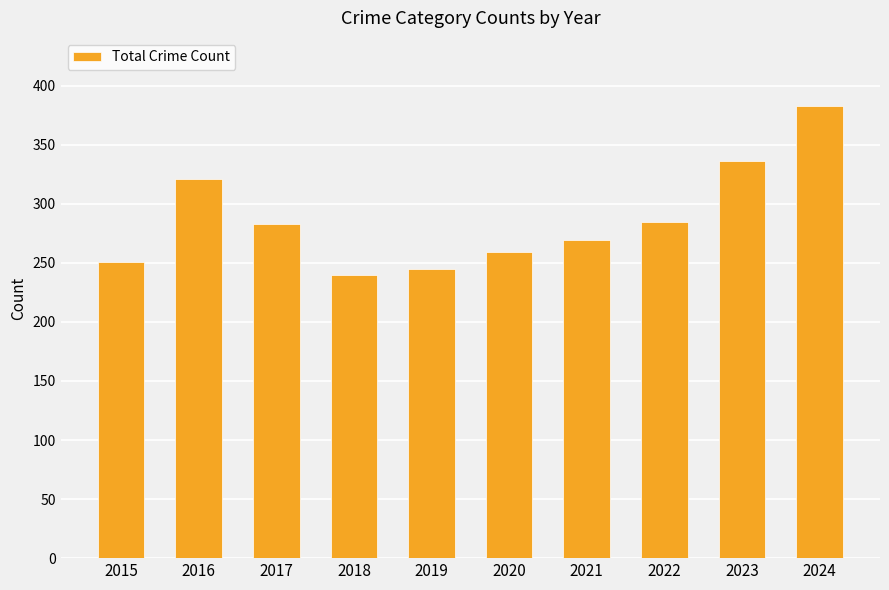

Approximately how many times larger is the value at 2021 compared to 2020?

1.0